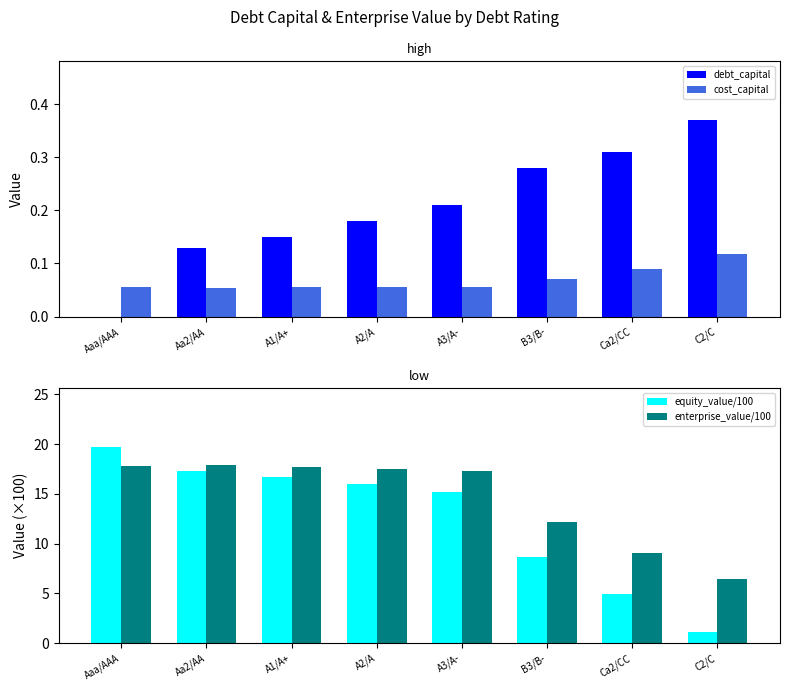

Reading left to right, transcribe all the data shown in this chart.

debt_capital: Aaa/AAA=0.0	Aa2/AA=0.1	A1/A+=0.1	A2/A=0.2	A3/A-=0.2	B3/B-=0.3	Ca2/CC=0.3	C2/C=0.4
cost_capital: Aaa/AAA=0.1	Aa2/AA=0.1	A1/A+=0.1	A2/A=0.1	A3/A-=0.1	B3/B-=0.1	Ca2/CC=0.1	C2/C=0.1
equity_value/100: Aaa/AAA=19.7	Aa2/AA=17.3	A1/A+=16.7	A2/A=16.0	A3/A-=15.1	B3/B-=8.6	Ca2/CC=4.9	C2/C=1.1
enterprise_value/100: Aaa/AAA=17.8	Aa2/AA=17.9	A1/A+=17.7	A2/A=17.5	A3/A-=17.3	B3/B-=12.2	Ca2/CC=9.1	C2/C=6.4